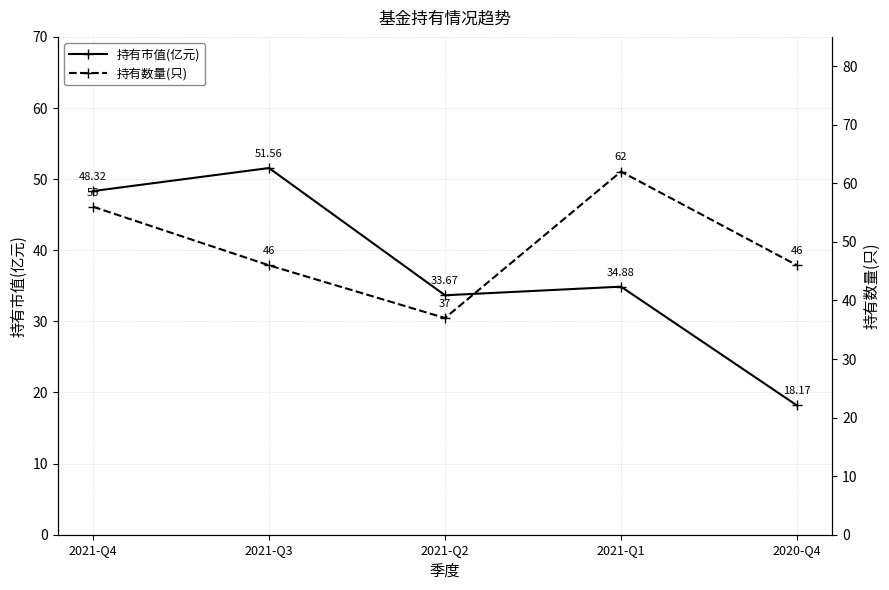

How many data points in 持有数量(只) are above 46?

2